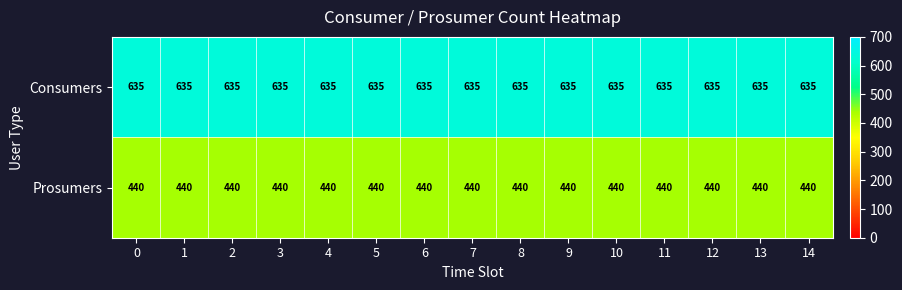

The Consumers series shows 635 at 2. True or false?

True